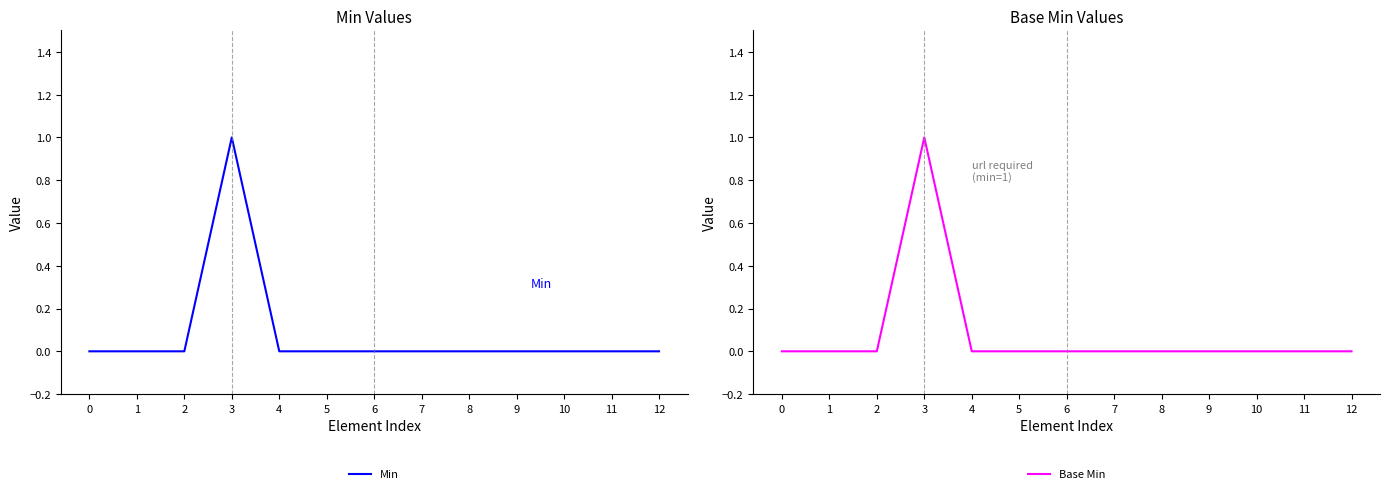

True or false: Base Min has a value of 0 at 0.

True